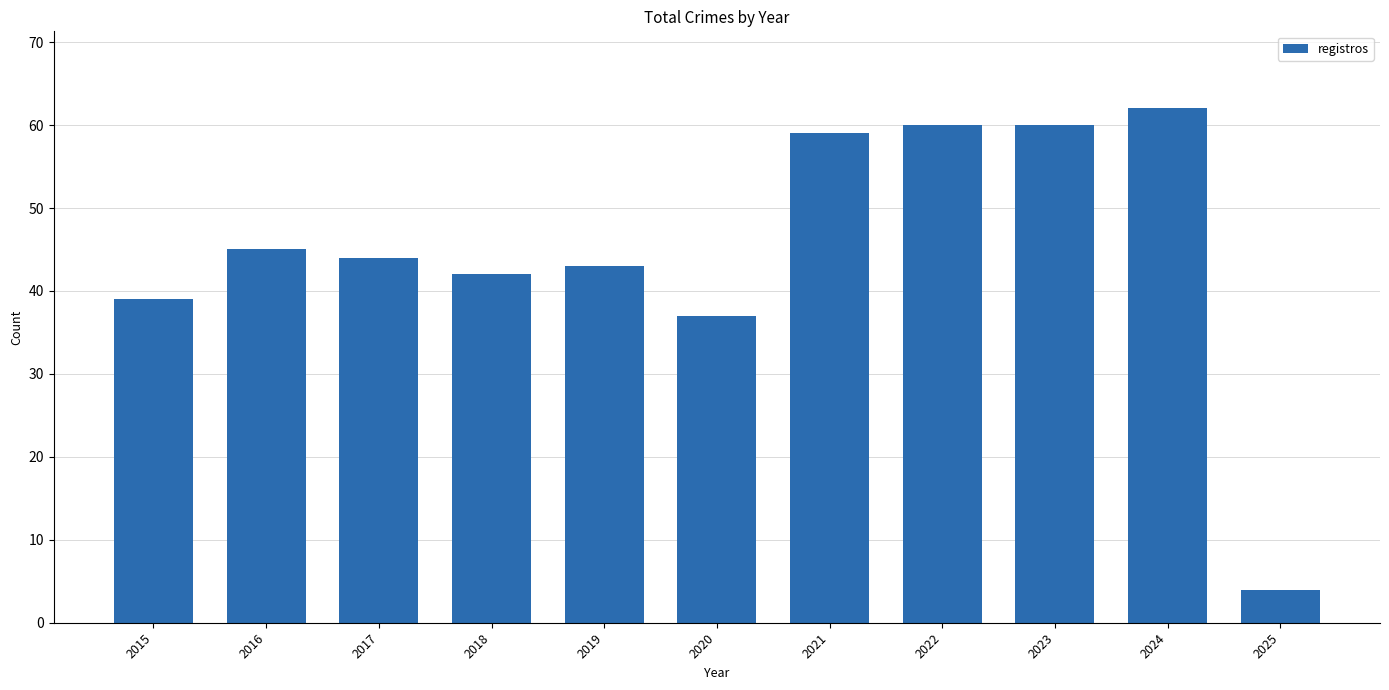

What is the average value?

45